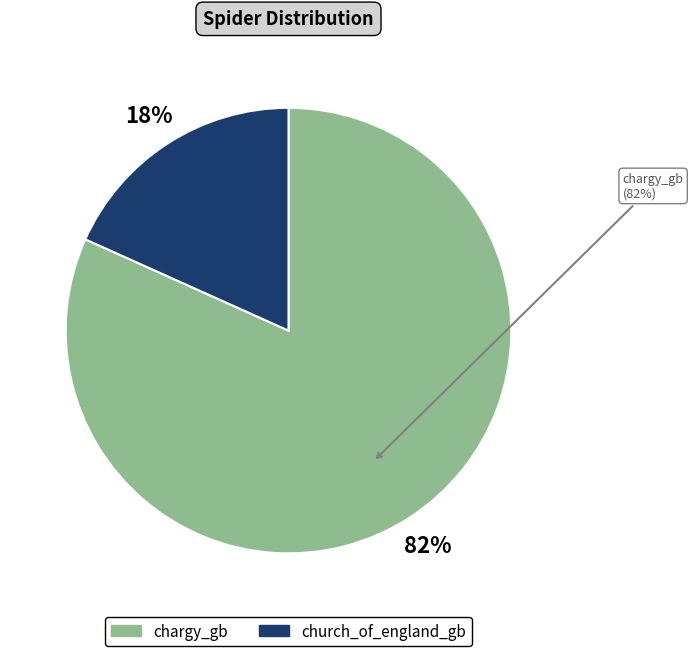

Is it true that chargy_gb is 91% of the pie?

False